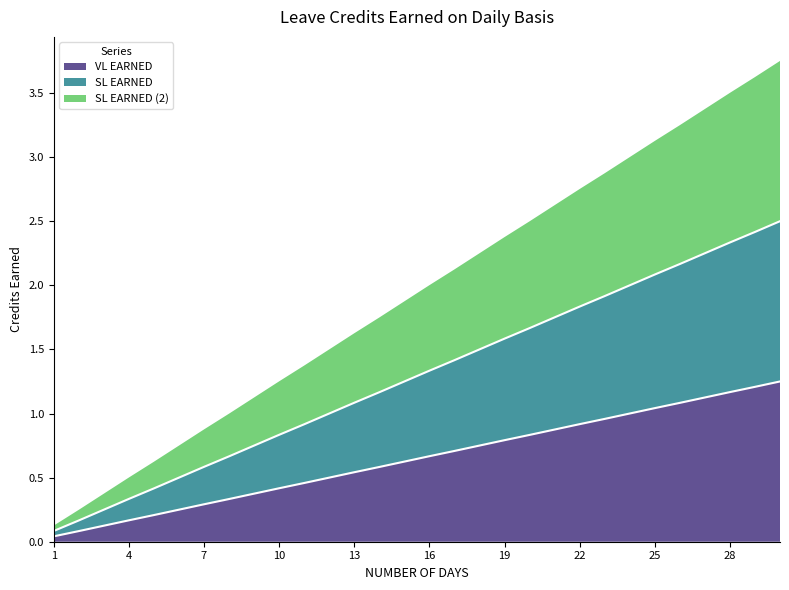

What is the sum of the SL EARNED values at 13 and 24?

3.1